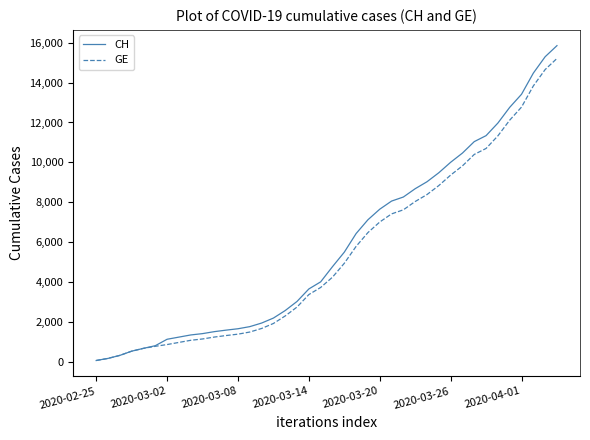

Which series has the largest range (max minus min)?

CH